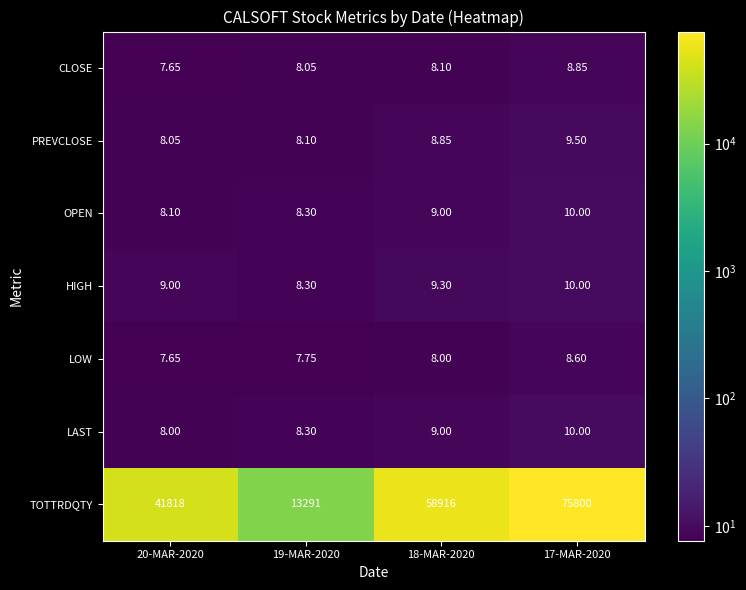

Which series has the largest total across all categories?

TOTTRDQTY